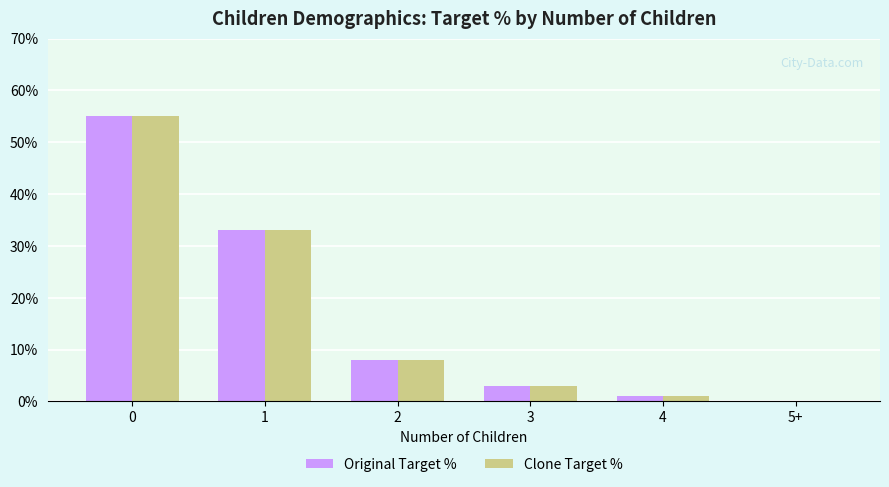

Is the value of Clone Target % at 2 greater than the value of Original Target % at 5+?

Yes